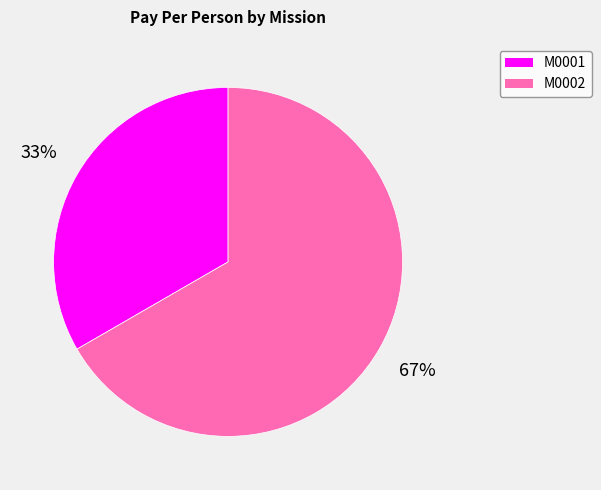

Combined, do M0002 and M0001 account for over 50%?

Yes